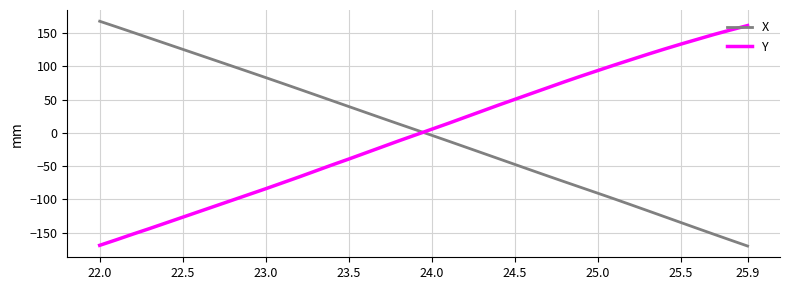

After their last crossing, which series has the higher values: X or Y?

Y